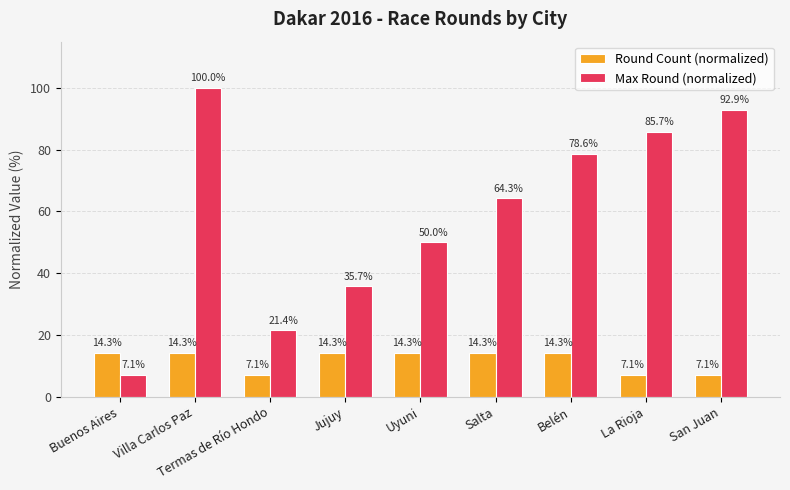

What is the difference between the second highest and second lowest values in the Round Count (normalized) series?

7.1